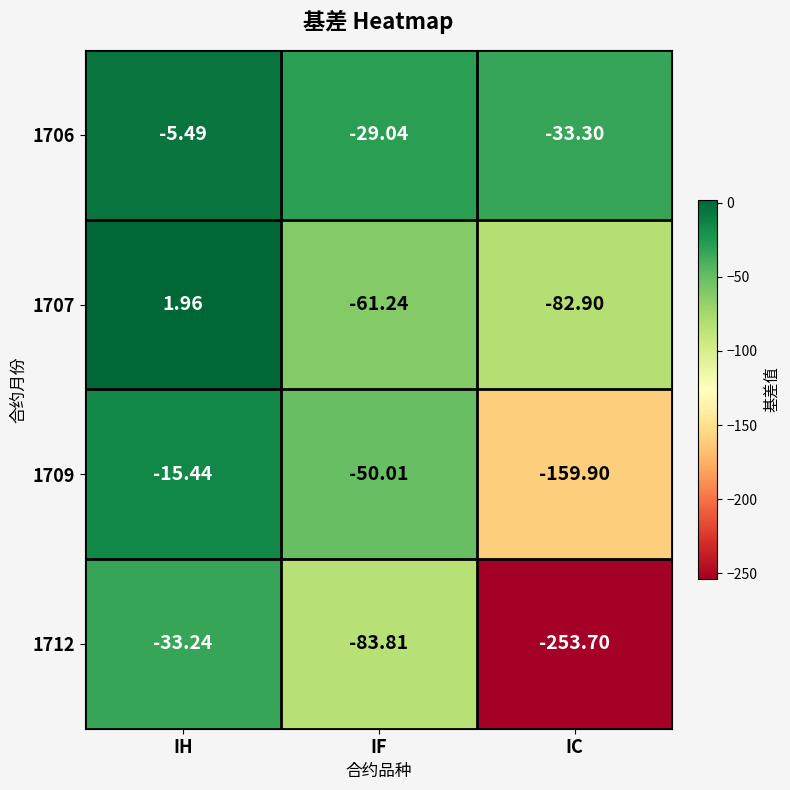

At which category is the sum across all series the highest?

IH